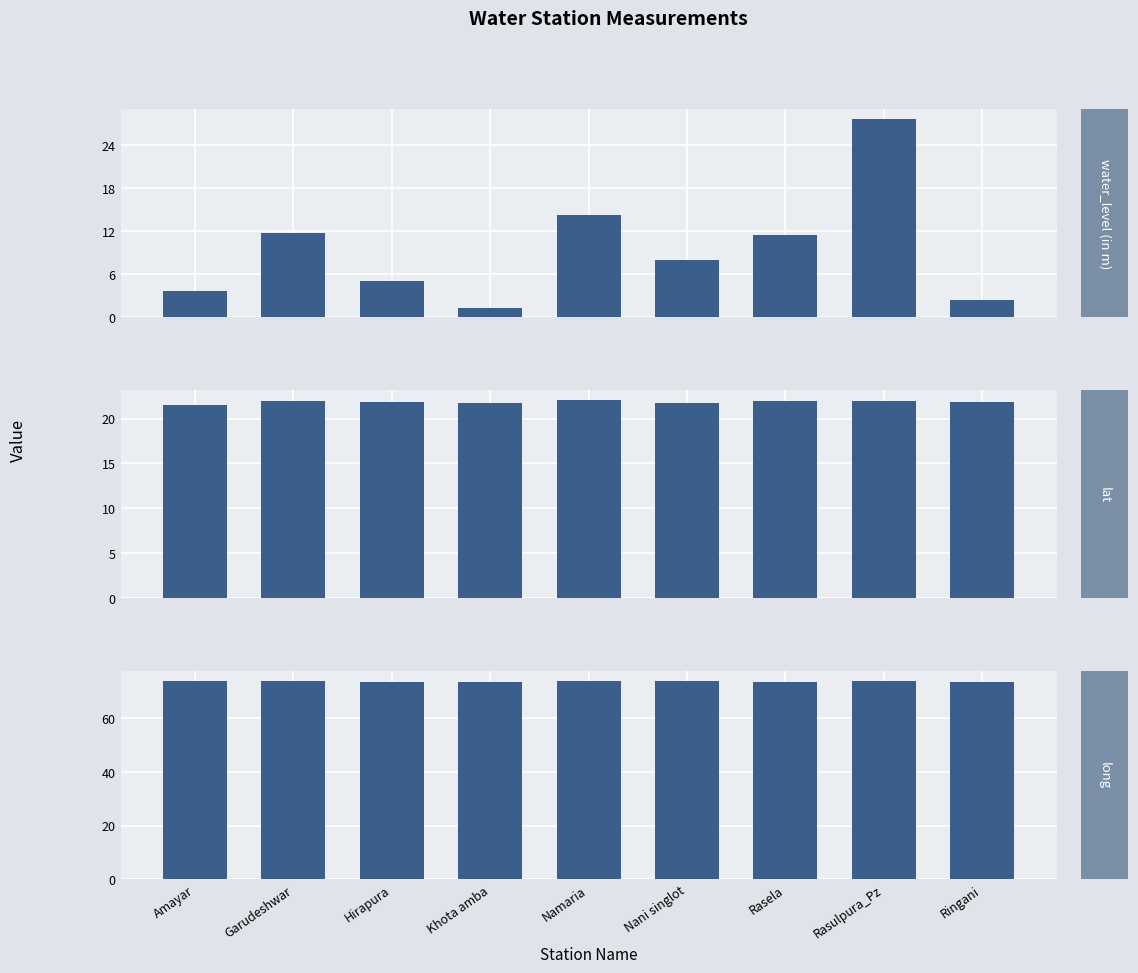

At Rasela, list the series in order from smallest to largest.

water_level (in m), lat, long